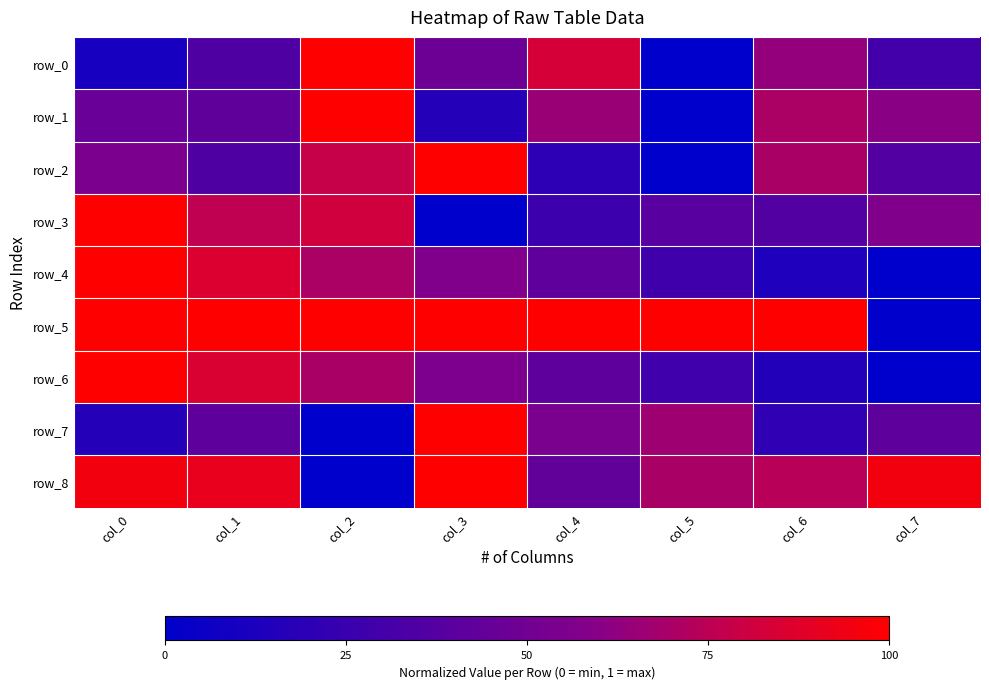

Reading left to right, transcribe all the data shown in this chart.

row_0: col_0=0.1	col_1=0.4	col_2=1.0	col_3=0.5	col_4=0.8	col_5=0.0	col_6=0.6	col_7=0.3
row_1: col_0=0.5	col_1=0.4	col_2=1.0	col_3=0.2	col_4=0.7	col_5=0.0	col_6=0.7	col_7=0.6
row_2: col_0=0.5	col_1=0.4	col_2=0.8	col_3=1.0	col_4=0.2	col_5=0.0	col_6=0.7	col_7=0.4
row_3: col_0=1.0	col_1=0.8	col_2=0.8	col_3=0.0	col_4=0.3	col_5=0.4	col_6=0.4	col_7=0.6
row_4: col_0=1.0	col_1=0.9	col_2=0.7	col_3=0.6	col_4=0.4	col_5=0.3	col_6=0.1	col_7=0.0
row_5: col_0=1.0	col_1=1.0	col_2=1.0	col_3=1.0	col_4=1.0	col_5=1.0	col_6=1.0	col_7=0.0
row_6: col_0=1.0	col_1=0.8	col_2=0.7	col_3=0.5	col_4=0.4	col_5=0.3	col_6=0.2	col_7=0.0
row_7: col_0=0.2	col_1=0.4	col_2=0.0	col_3=1.0	col_4=0.5	col_5=0.7	col_6=0.2	col_7=0.4
row_8: col_0=1.0	col_1=0.9	col_2=0.0	col_3=1.0	col_4=0.4	col_5=0.7	col_6=0.7	col_7=1.0